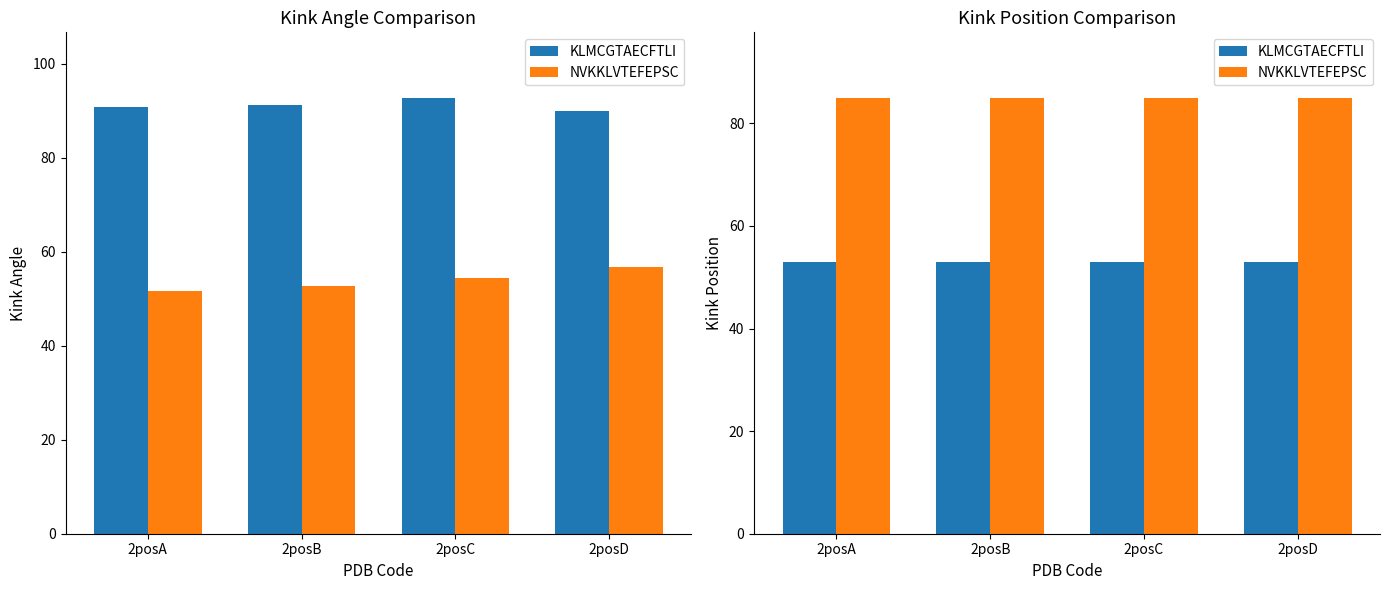

What is the total value across all series at 2posC?

138